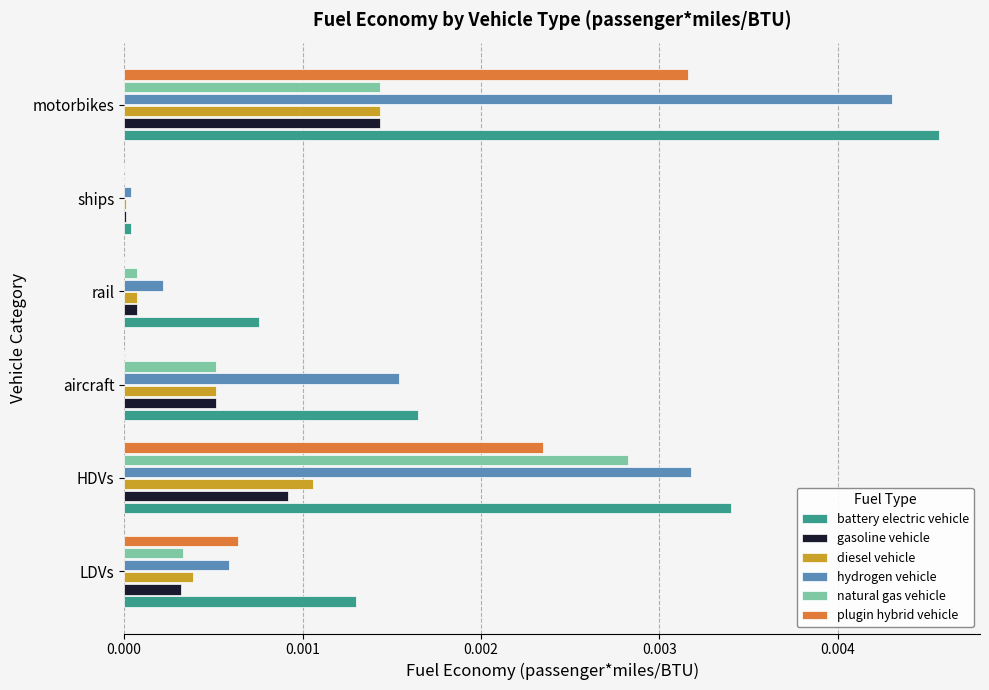

Which category has the highest value across all series?

motorbikes